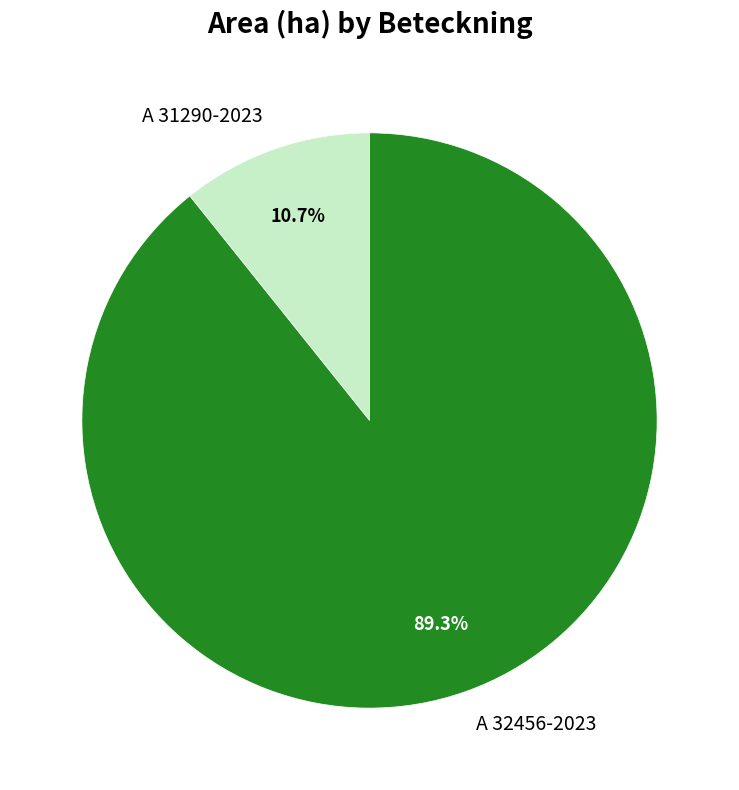

Rank the categories by value from highest to lowest.

A 32456-2023, A 31290-2023